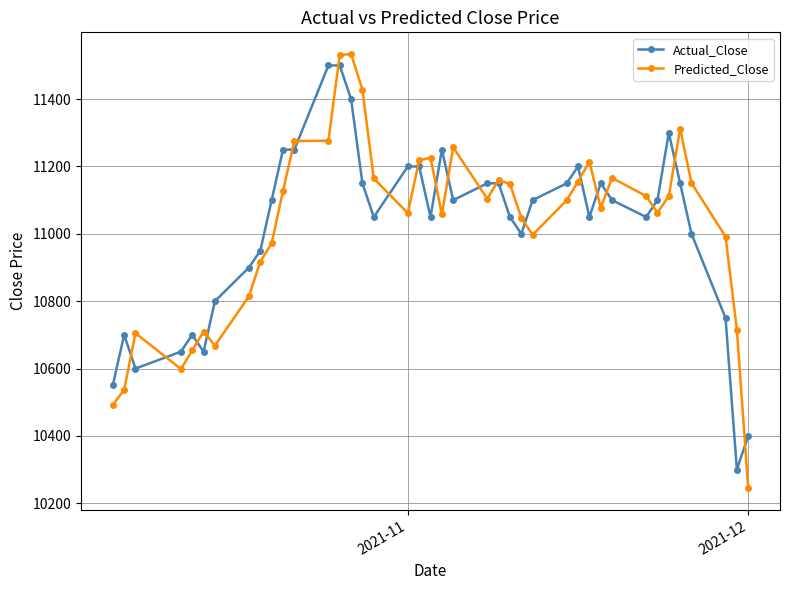

What is the difference between the second highest and second lowest values in the Actual_Close series?

1100.0